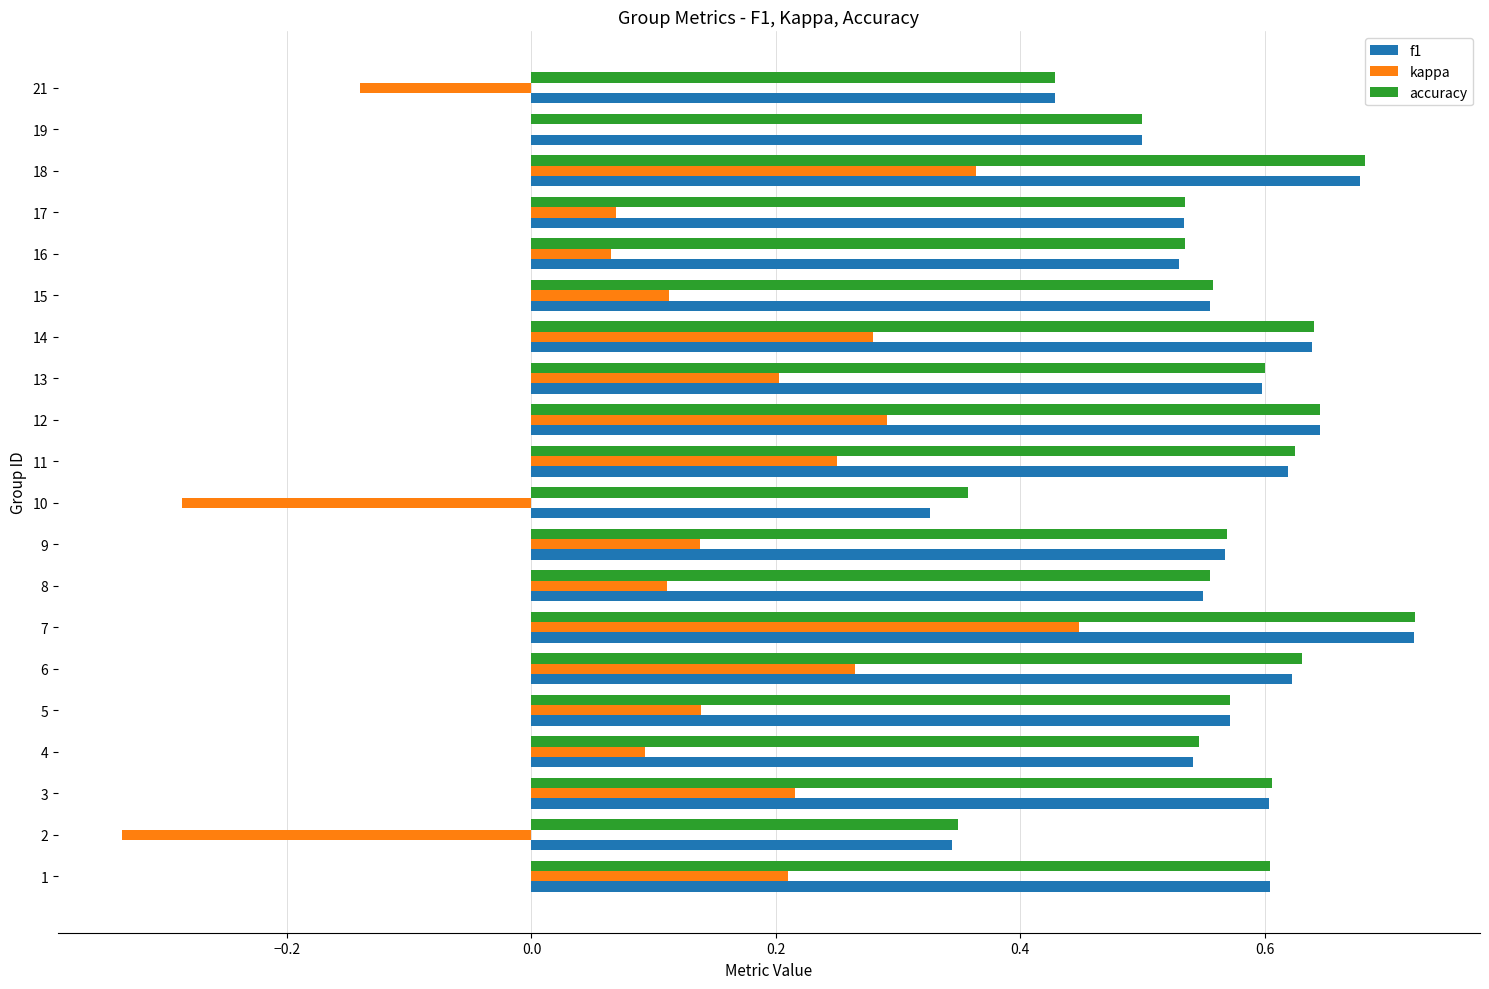

Between 9 and 19, which series saw the biggest shift?

kappa